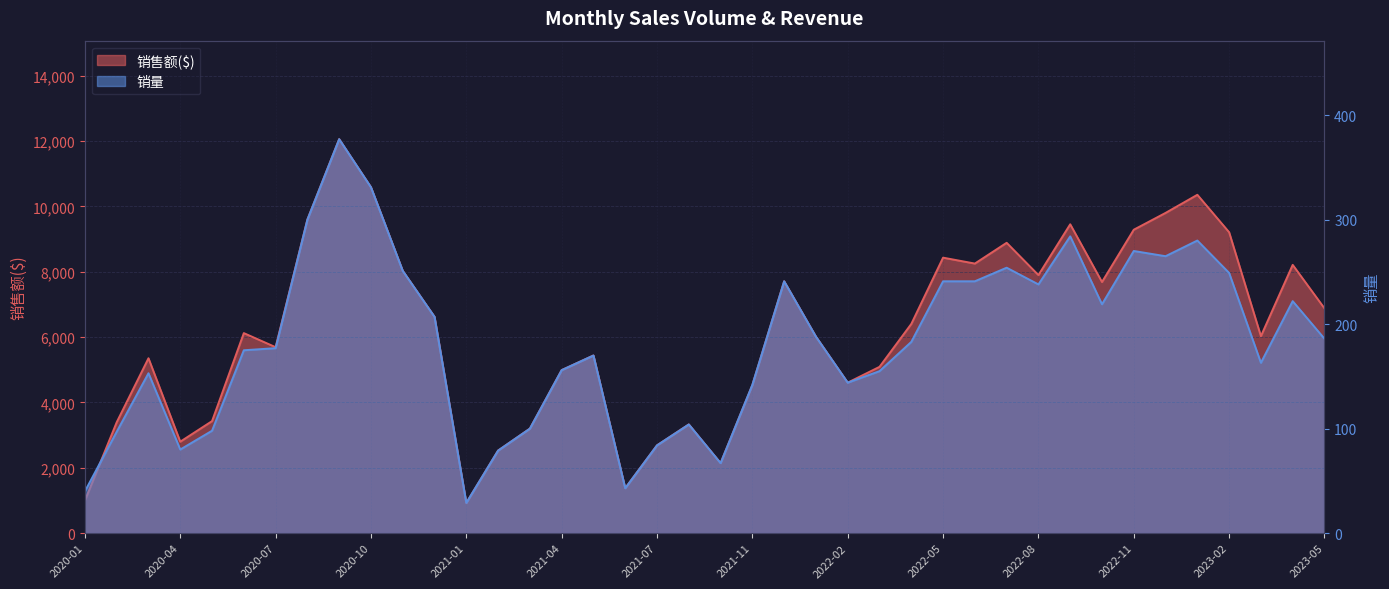

Which series has the widest spread of values?

销售额($)